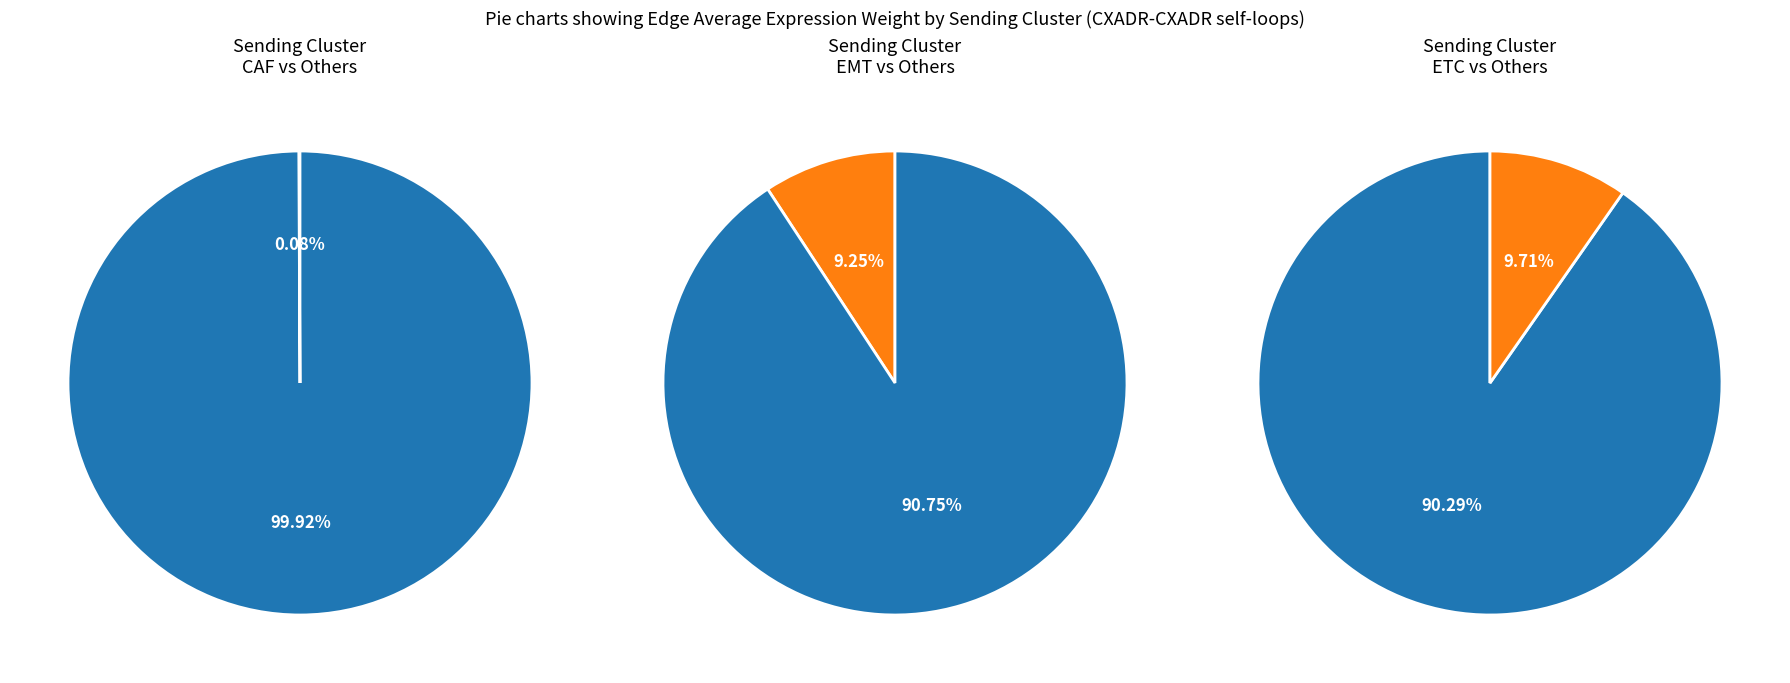

To the nearest percent, what portion does ETC represent?

90%